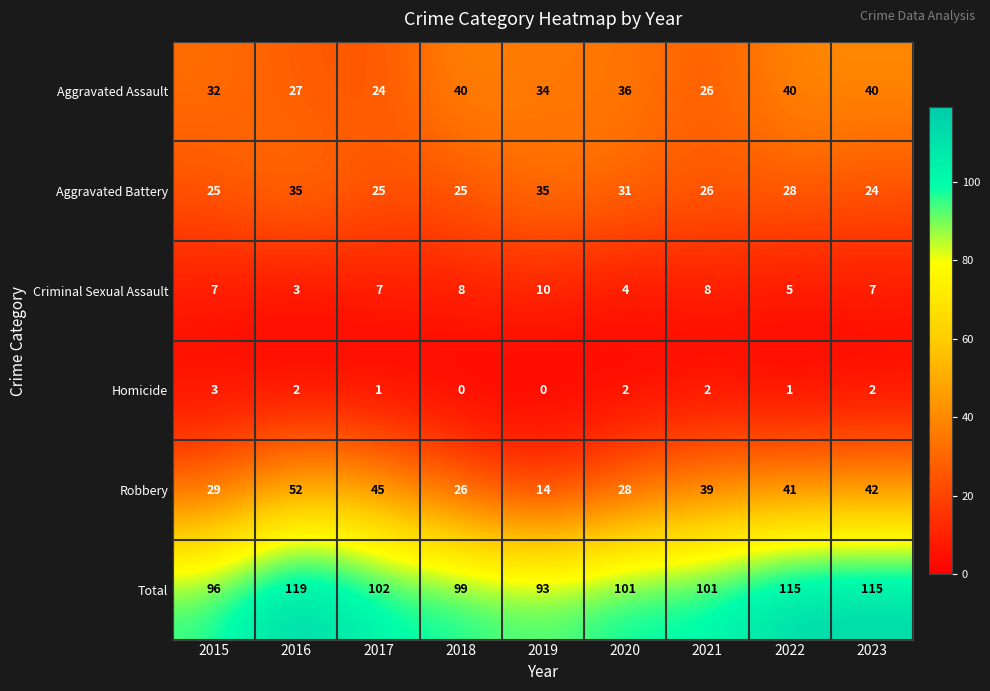

At 2015, list the series in order from smallest to largest.

Homicide, Criminal Sexual Assault, Aggravated Battery, Robbery, Aggravated Assault, Total